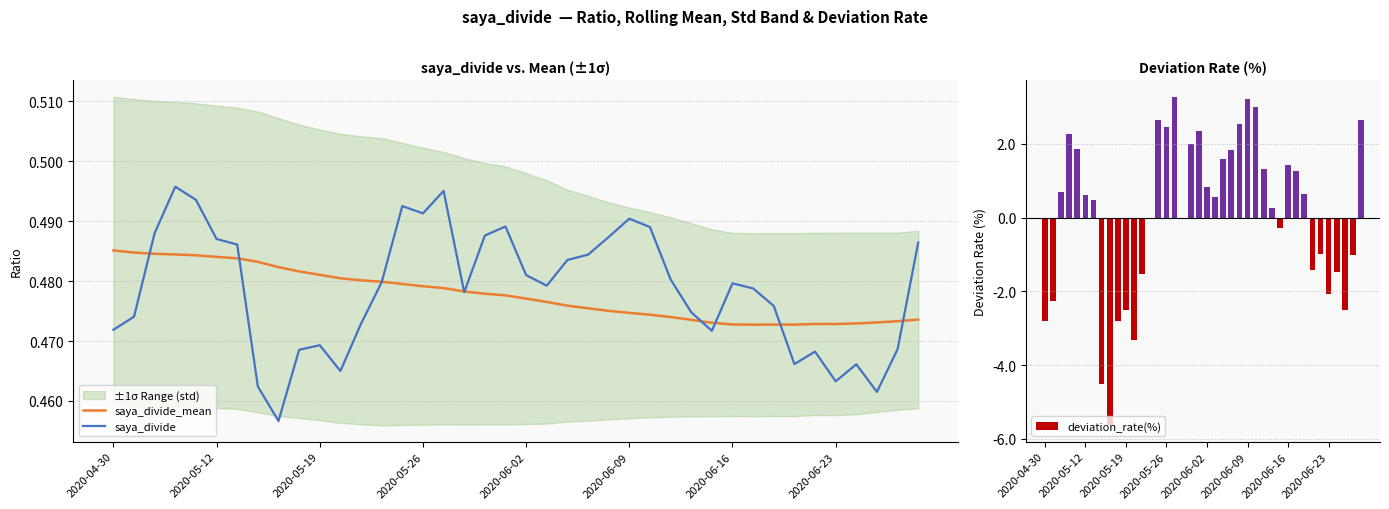

At 23, list the series in order from smallest to largest.

saya_divide_mean, saya_divide, deviation_rate(%)